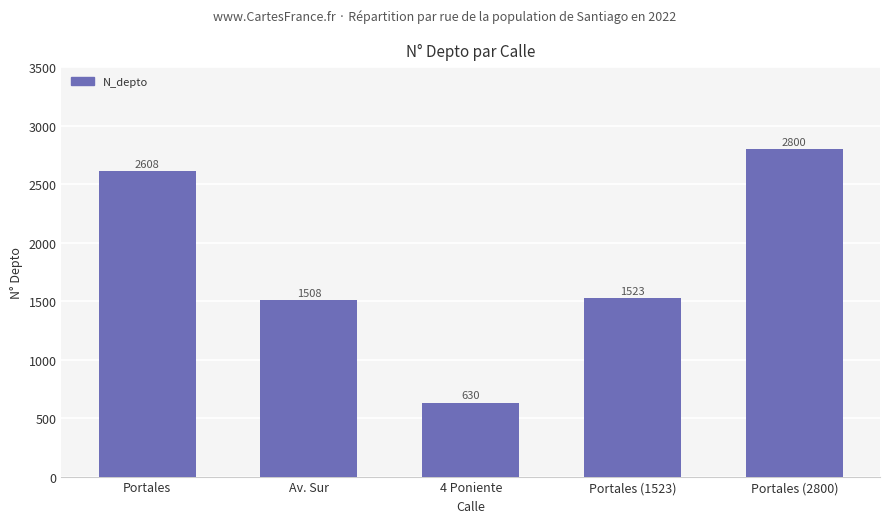

Does the chart contain stacked bars?

No